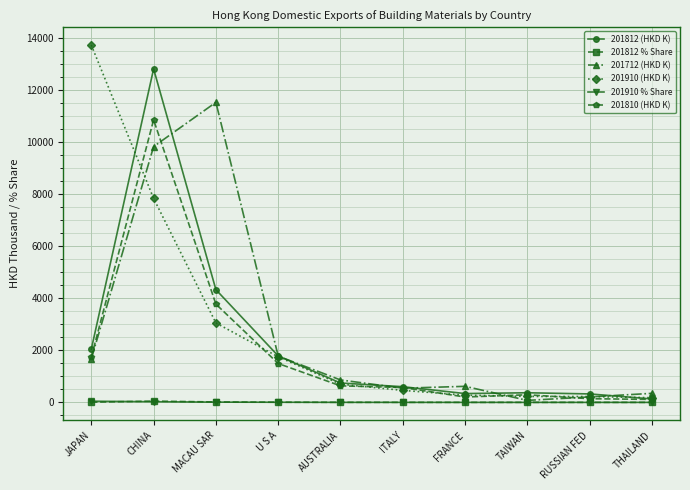

What is the value of the 201810 (HKD K) point at the 4th from the left?

1494.3